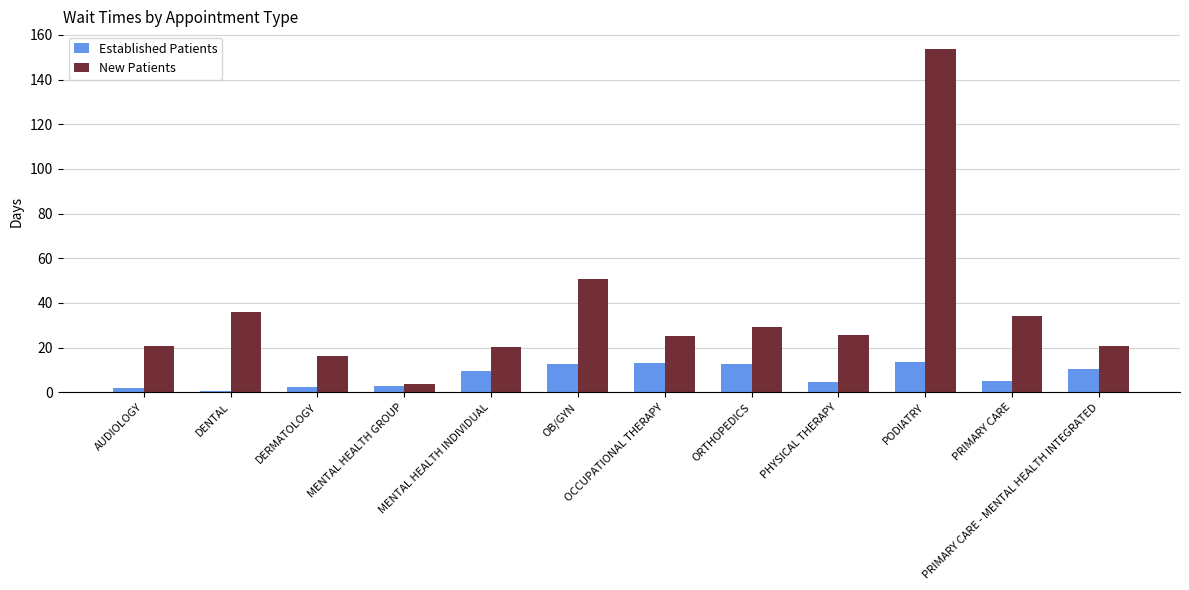

What is the maximum value shown in the chart?

153.9